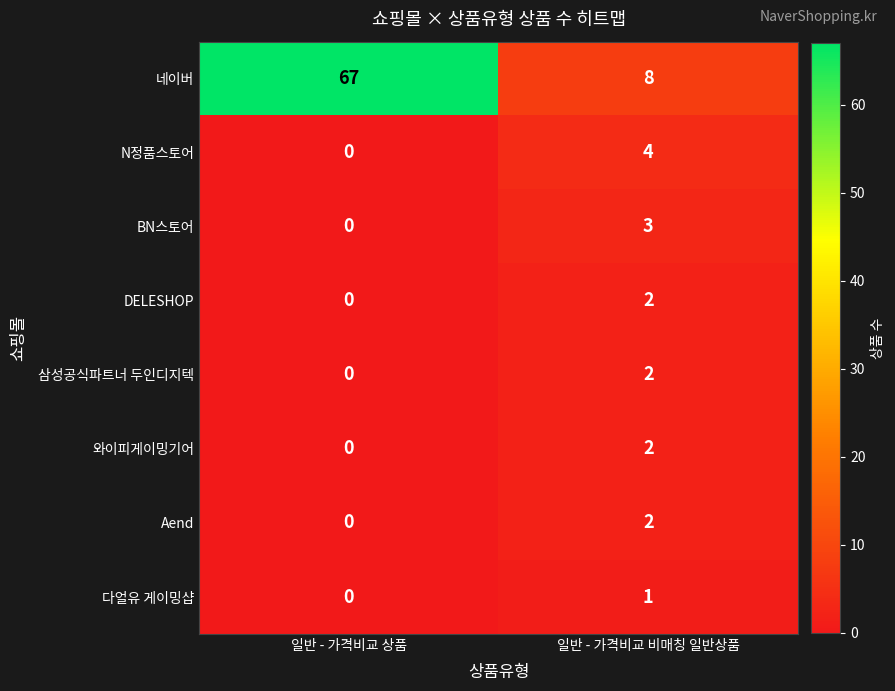

Between 일반 - 가격비교 상품 and 일반 - 가격비교 비매칭 일반상품, which series saw the biggest shift?

네이버